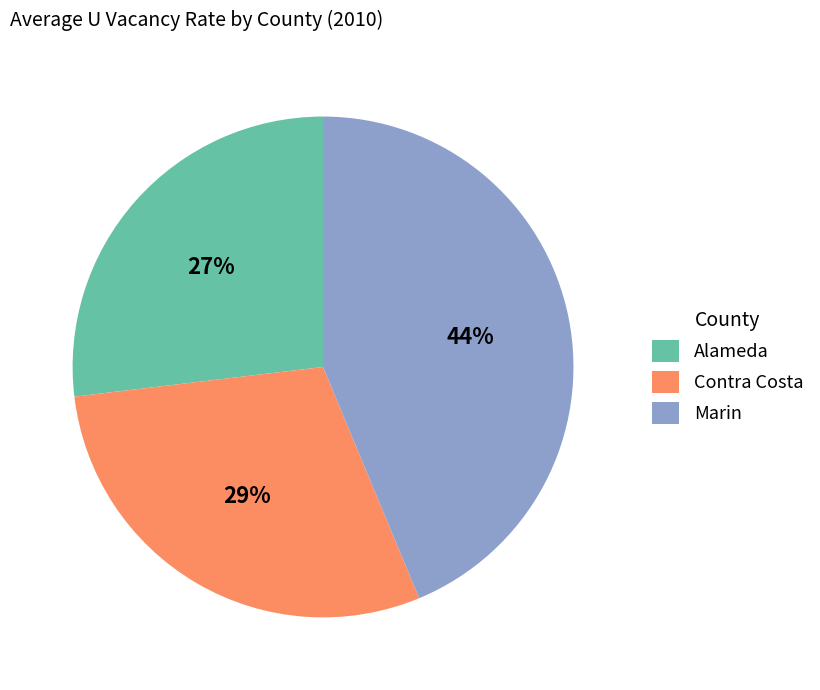

To the nearest percent, what percentage of the pie is Contra Costa?

29%